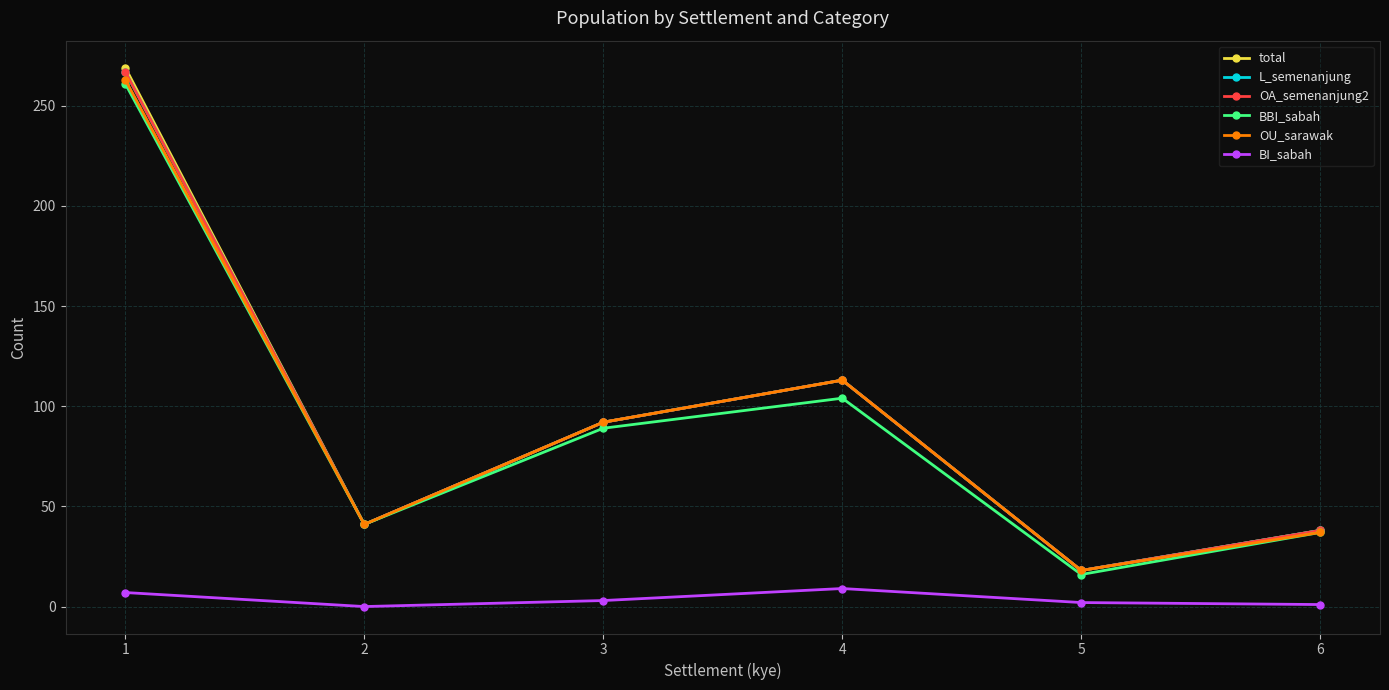

Which series changed the most between 3 and 5?

total